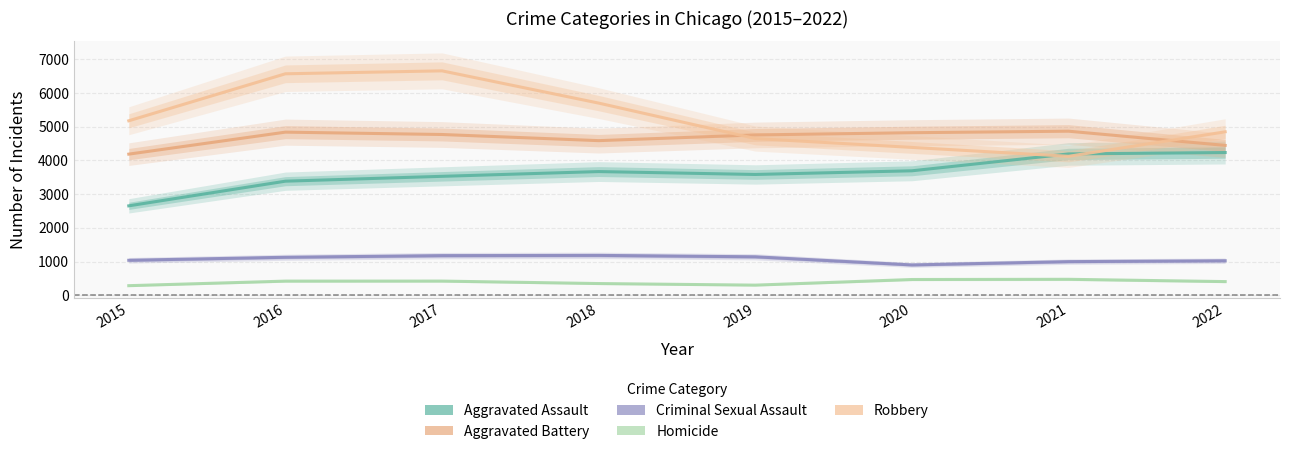

True or false: Criminal Sexual Assault and Aggravated Battery intersect in this chart.

False